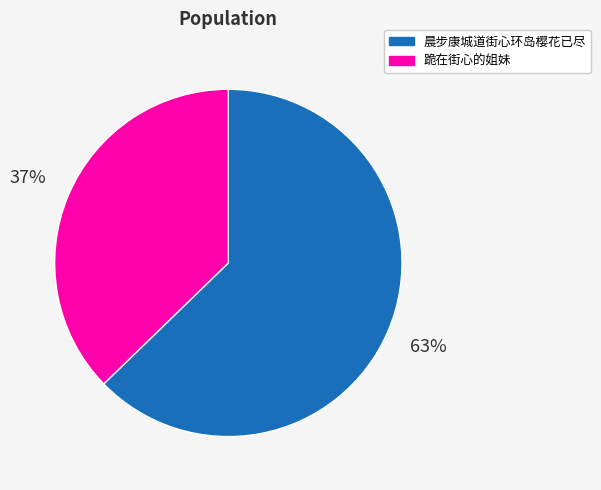

Combined, do 跪在街心的姐妹 and 晨步康城道街心环岛樱花已尽 account for over 50%?

Yes